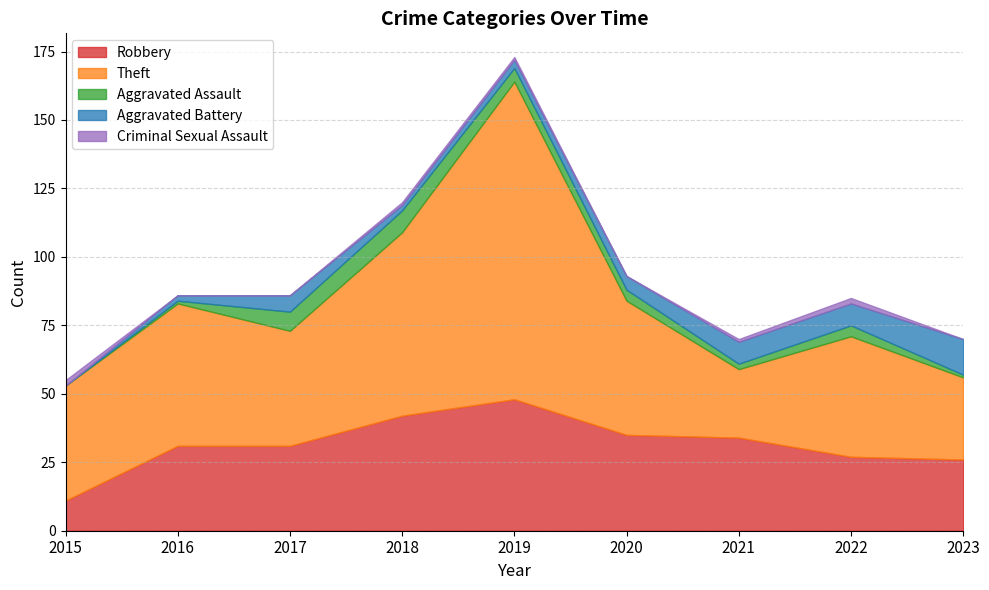

What is the total value across all series at 2023?

70